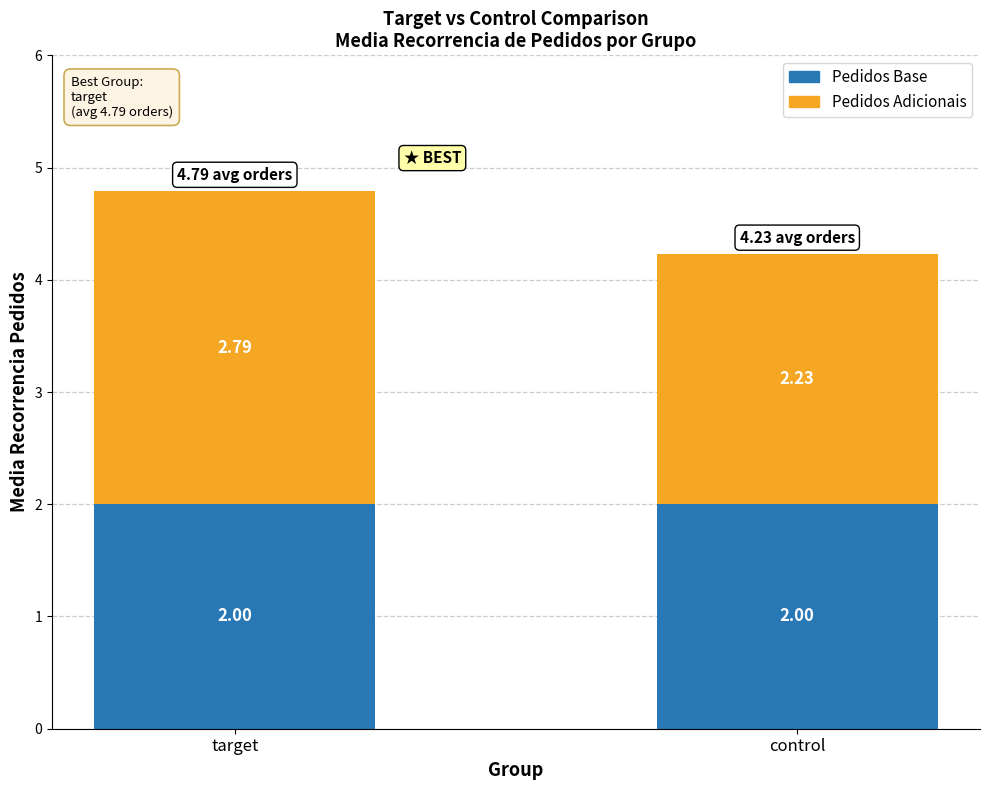

What is the average value of the Pedidos Base series?

2.0